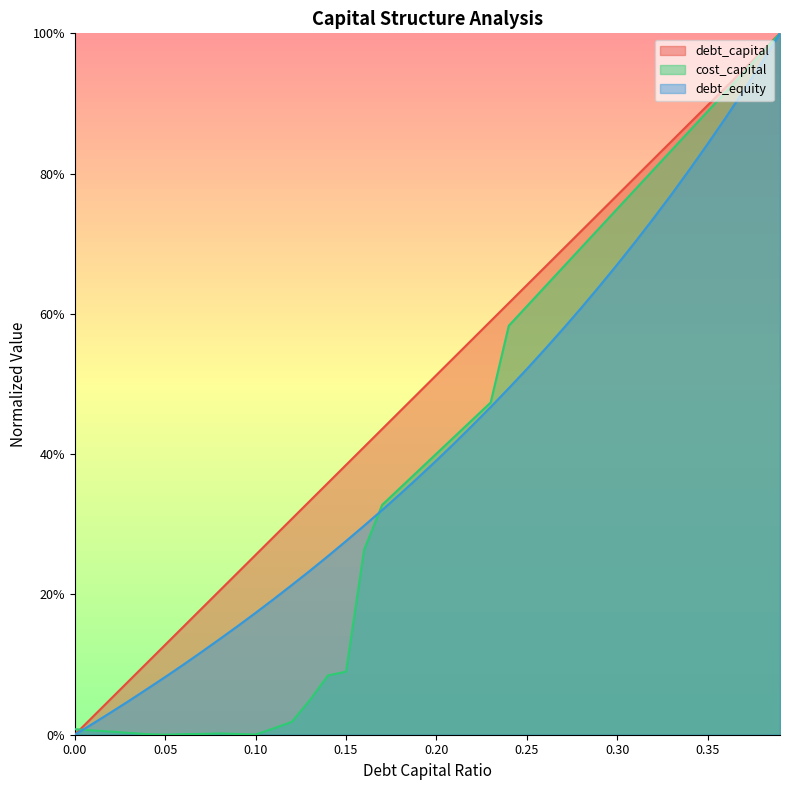

Rank the categories by debt_equity value from lowest to highest.

0.0, 0.01, 0.02, 0.03, 0.04, 0.05, 0.06, 0.07, 0.08, 0.09, 0.1, 0.11, 0.12, 0.13, 0.14, 0.15, 0.16, 0.17, 0.18, 0.19, 0.2, 0.21, 0.22, 0.23, 0.24, 0.25, 0.26, 0.27, 0.28, 0.29, 0.3, 0.31, 0.32, 0.33, 0.34, 0.35, 0.36, 0.37, 0.38, 0.39